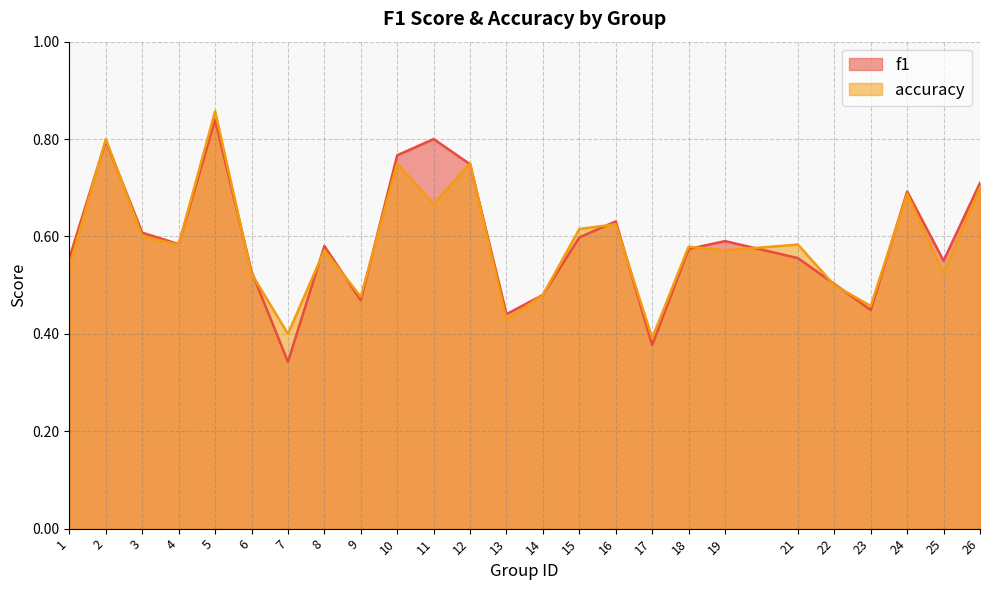

Where is accuracy nearest to the value 0?

17